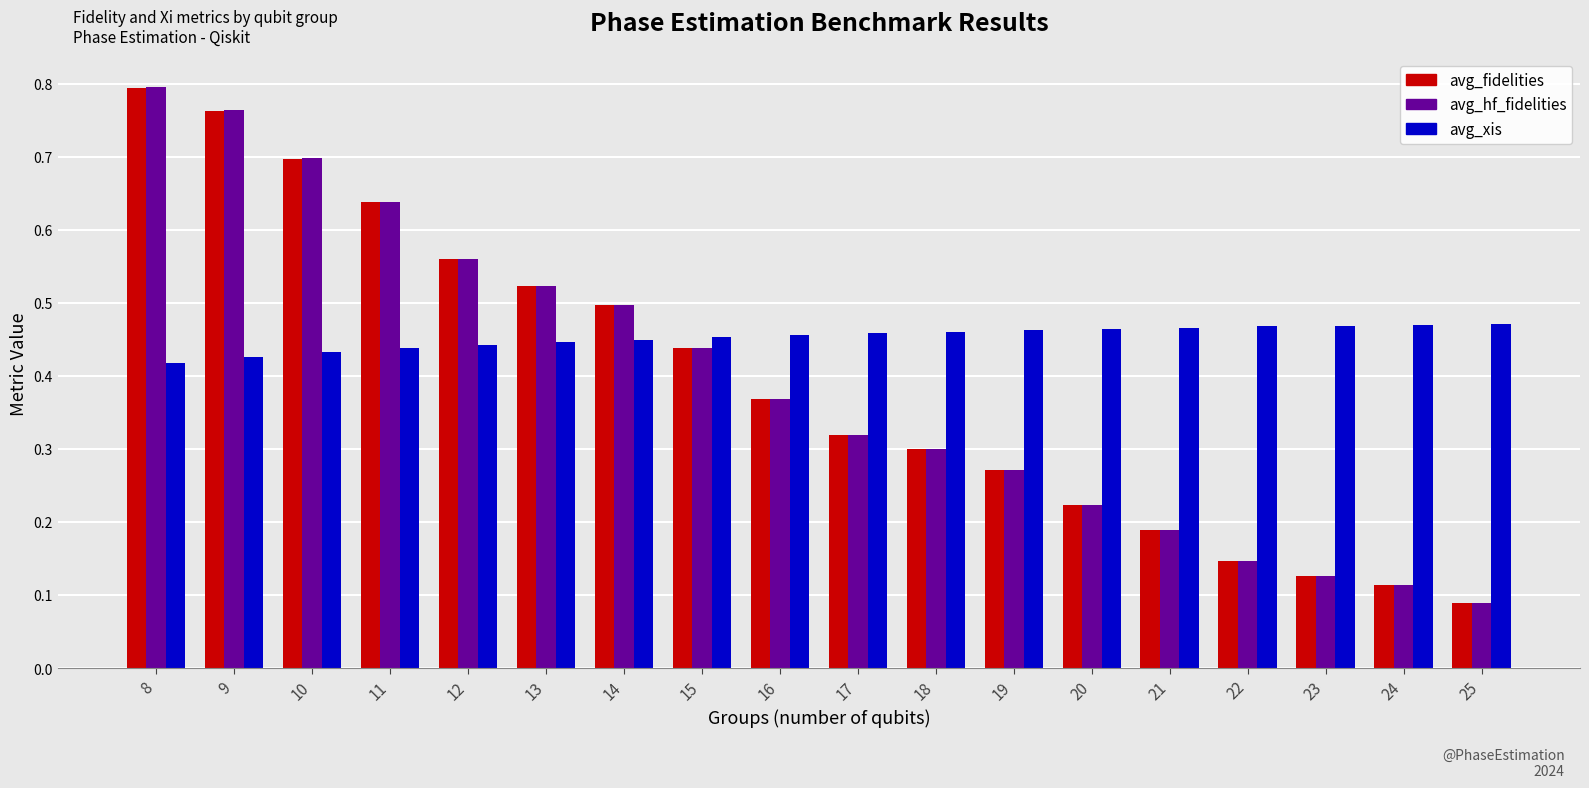

Which category has the highest value across all series?

8